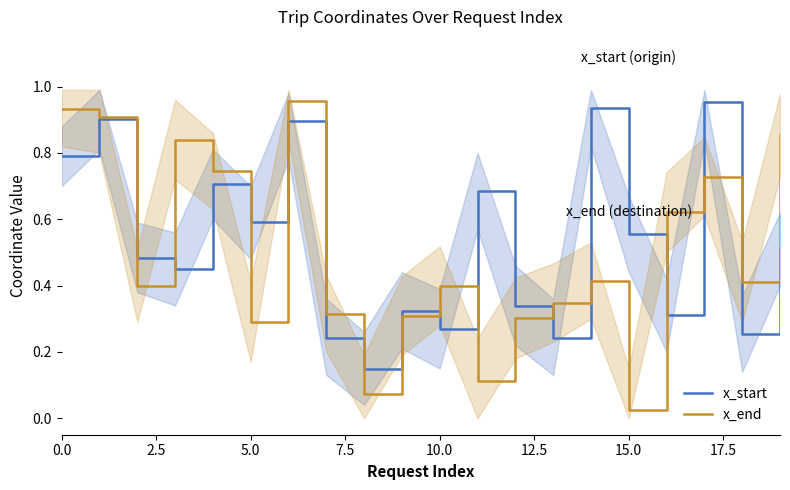

Is it true that x_start equals 0.6 at 5.0?

True